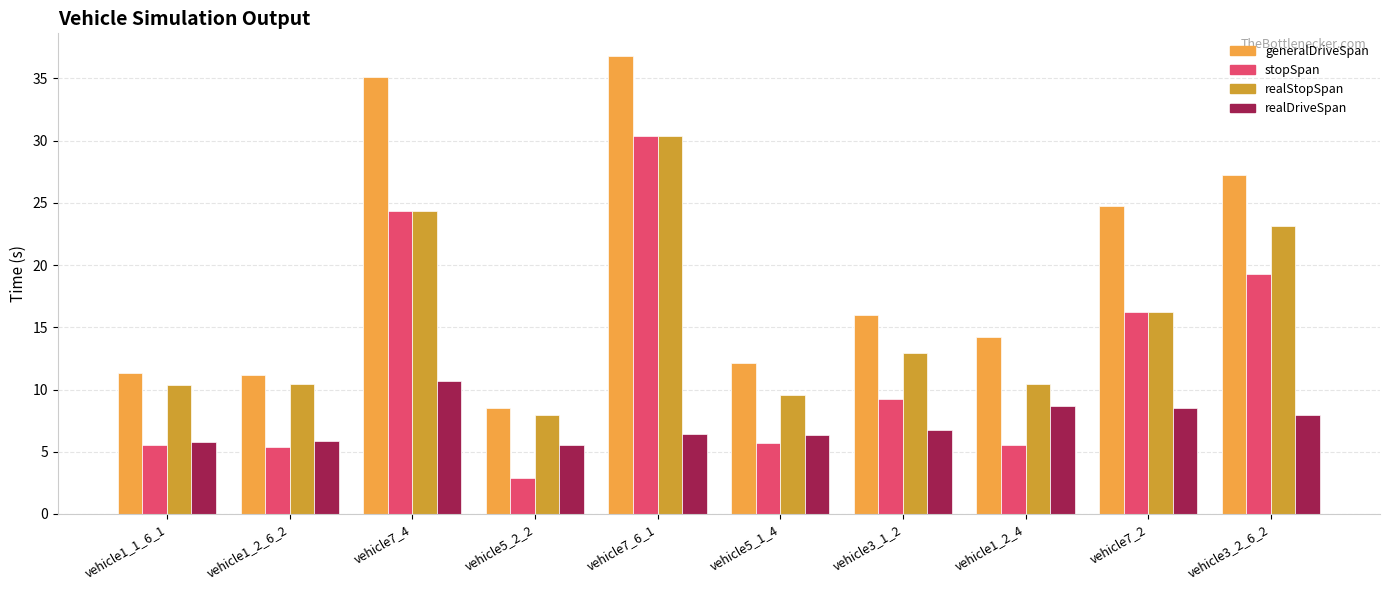

Reading right to left, transcribe all the data shown in this chart.

generalDriveSpan: 27.3	24.7	14.2	16.0	12.1	36.8	8.5	35.1	11.2	11.4
stopSpan: 19.3	16.2	5.5	9.2	5.7	30.4	2.9	24.4	5.3	5.6
realStopSpan: 23.1	16.2	10.4	12.9	9.6	30.4	8.0	24.4	10.4	10.4
realDriveSpan: 8.0	8.5	8.7	6.8	6.4	6.4	5.6	10.7	5.8	5.8